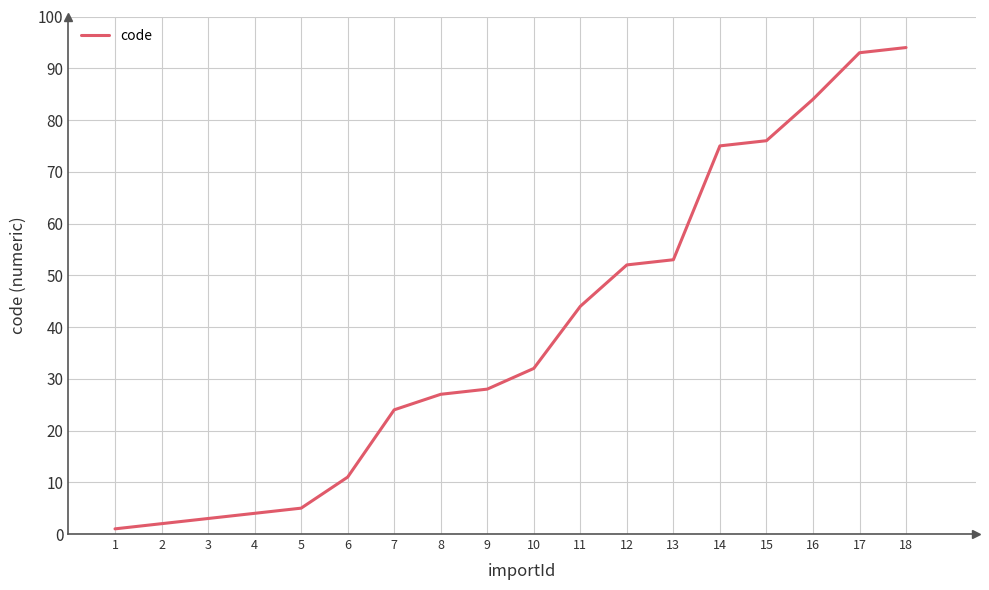

What is the sum of all values?

708